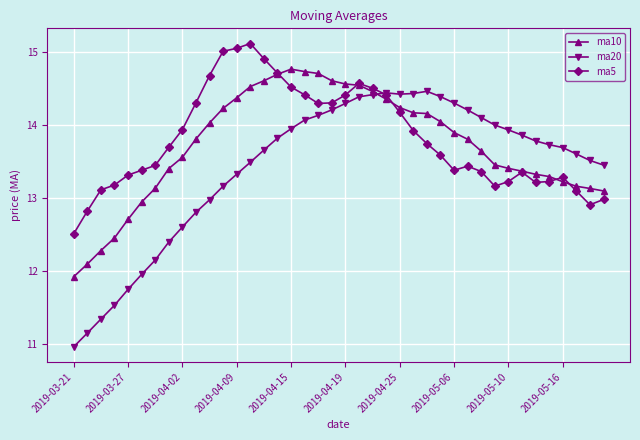

What is the maximum value shown in the chart?

15.1